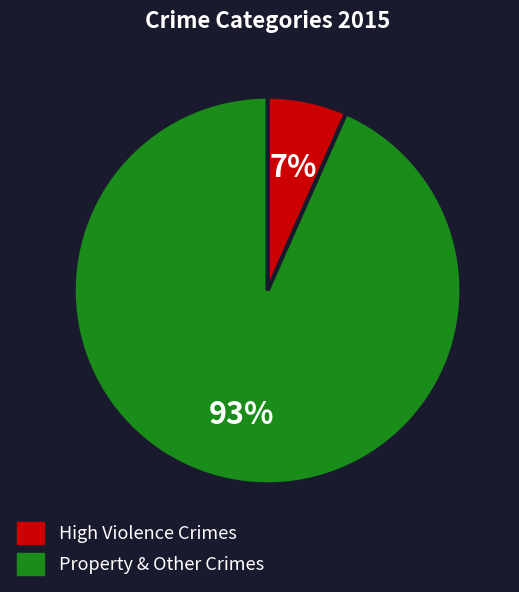

Does any single category account for the majority?

Yes